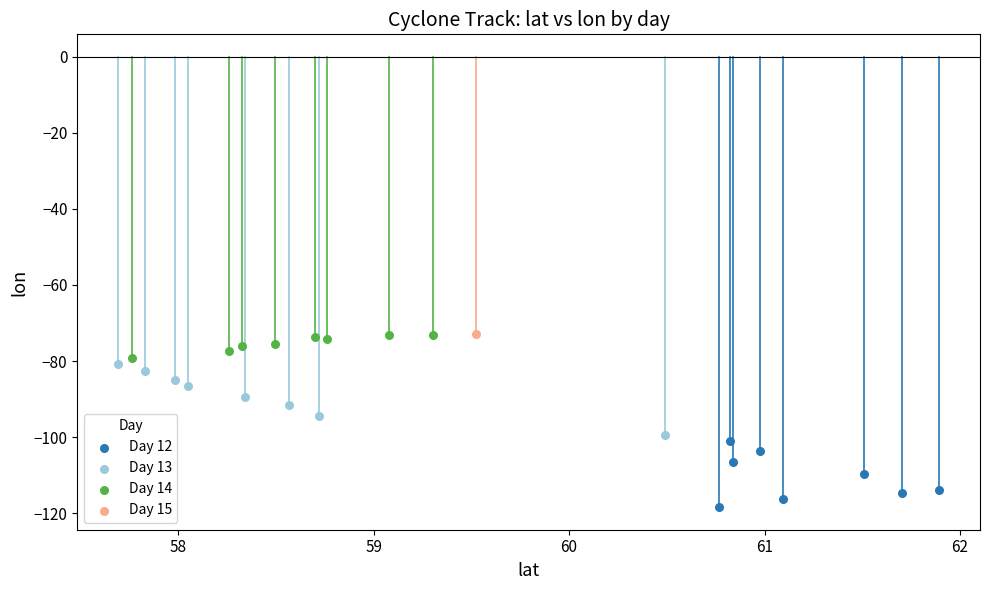

What are all the series names shown in the legend?

Day 12, Day 13, Day 14, Day 15